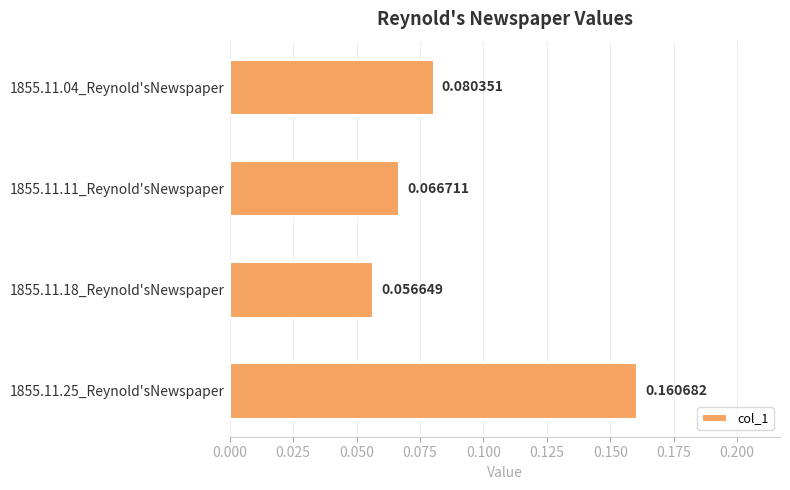

Which has a higher value, 1855.11.04_Reynold'sNewspaper or 1855.11.25_Reynold'sNewspaper?

1855.11.25_Reynold'sNewspaper